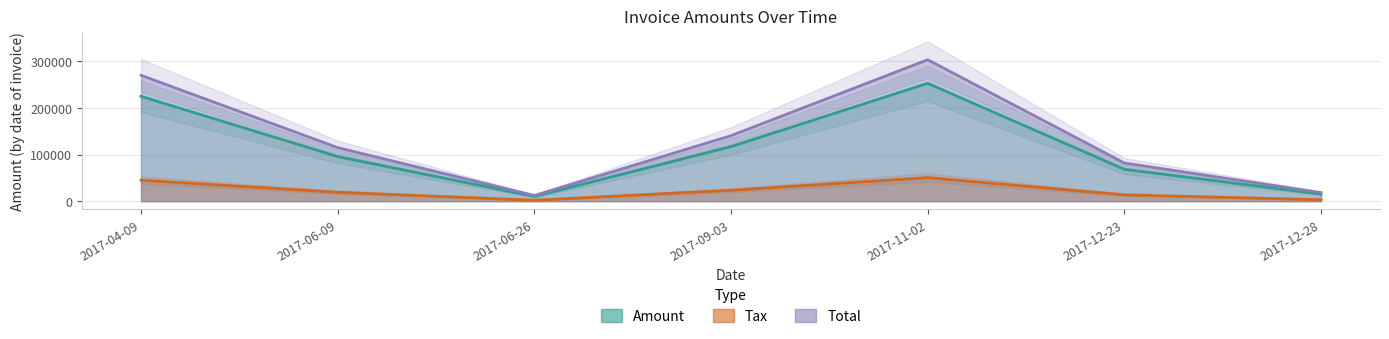

Which category has the lowest value in the Total series?

2017-06-26